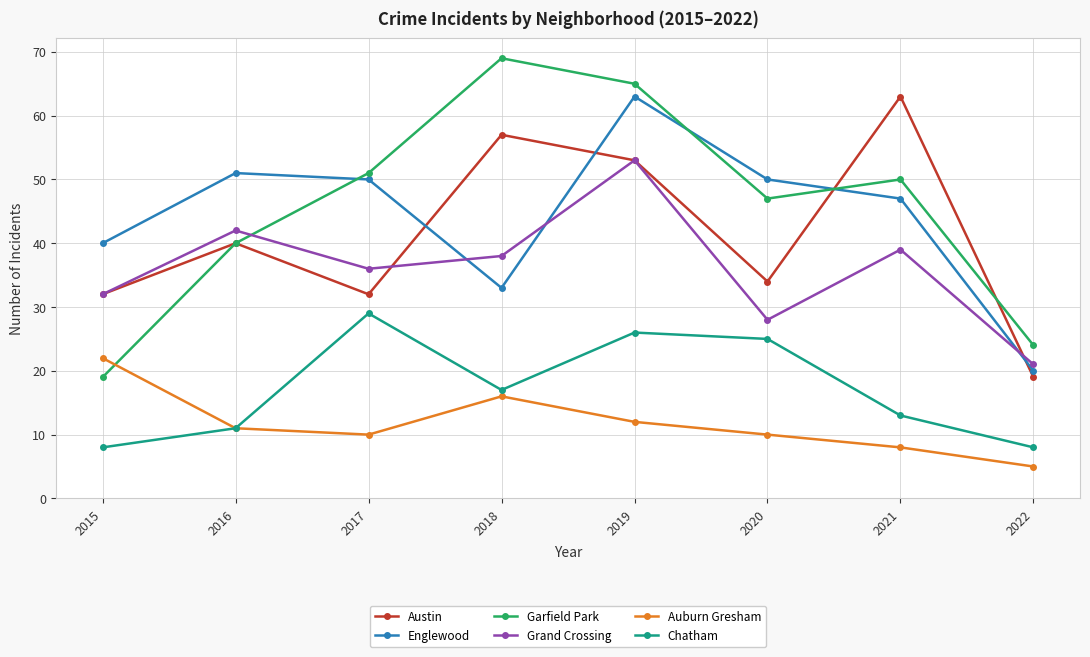

Which category has the highest value in the Englewood series?

2019